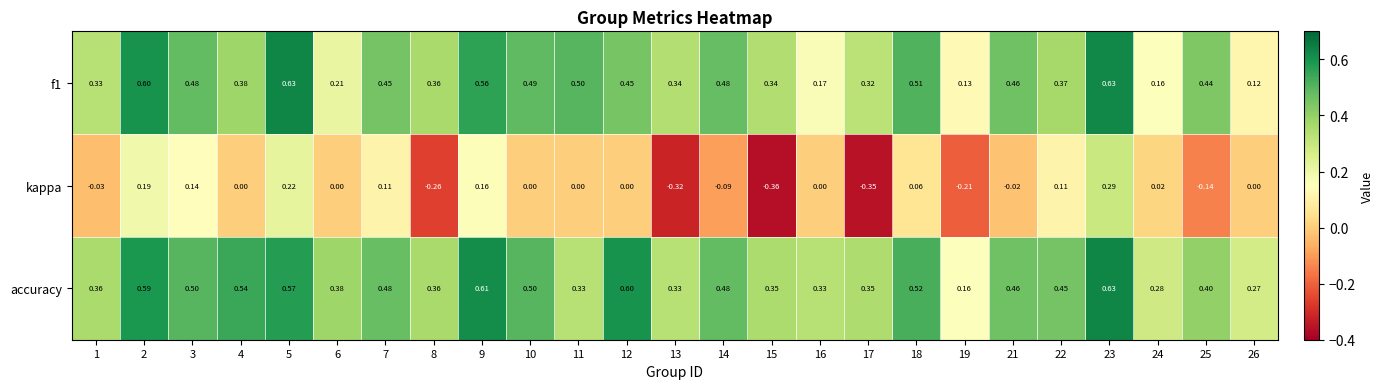

Is the value of f1 at 11 greater than the value of accuracy at 13?

Yes